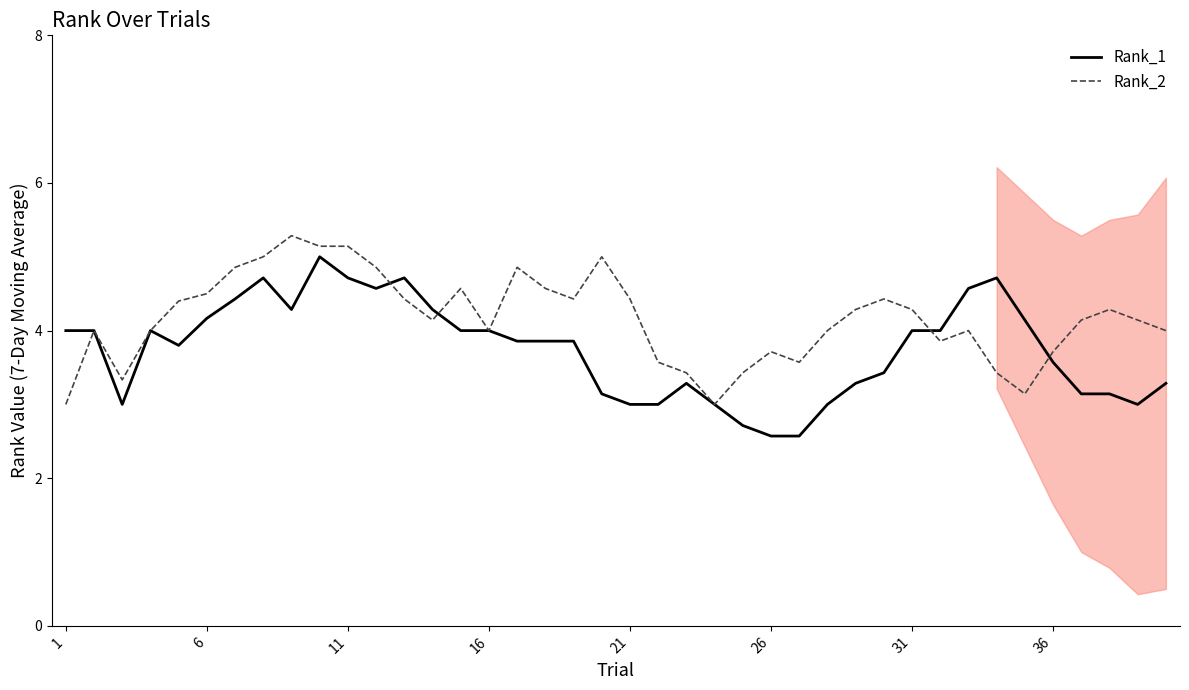

What is the minimum value for Rank_2?

3.0